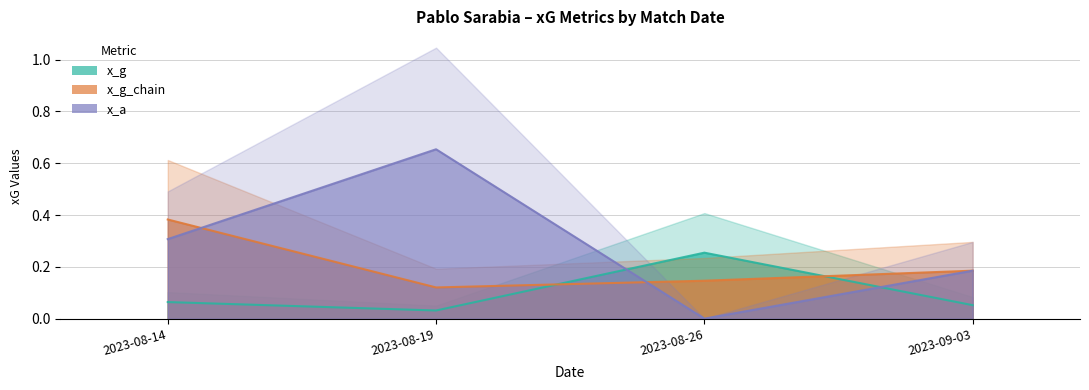

Reading left to right, transcribe all the data shown in this chart.

x_g: 2023-08-14=0.1	2023-08-19=0.0	2023-08-26=0.3	2023-09-03=0.1
x_g_chain: 2023-08-14=0.4	2023-08-19=0.1	2023-08-26=0.1	2023-09-03=0.2
x_a: 2023-08-14=0.3	2023-08-19=0.7	2023-08-26=0.0	2023-09-03=0.2